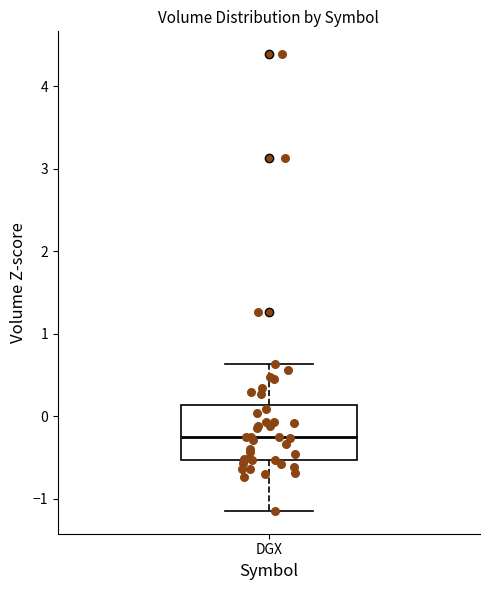

Where is the upper edge of the box for DGX on the y-axis? The values are not printed on the chart, so give them approximately, as read against the axis.

0.1